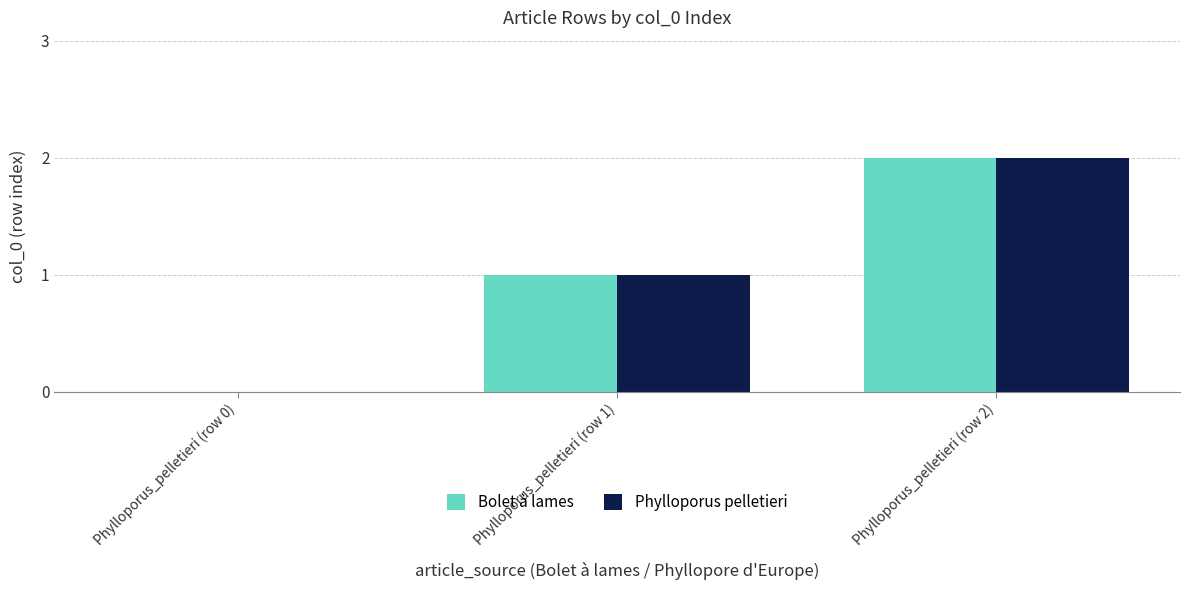

What is the sum of all Phylloporus pelletieri values?

3